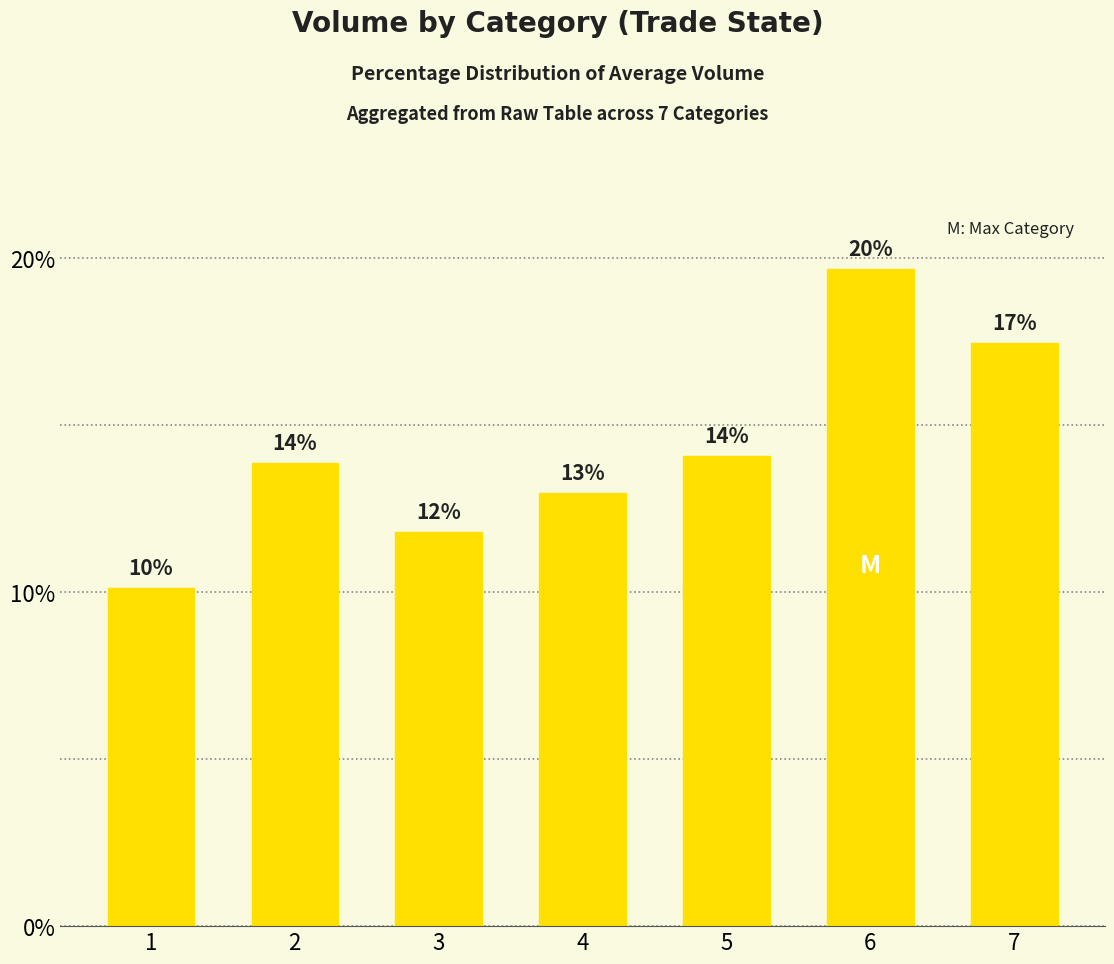

Which has a higher value, 3 or 5?

5